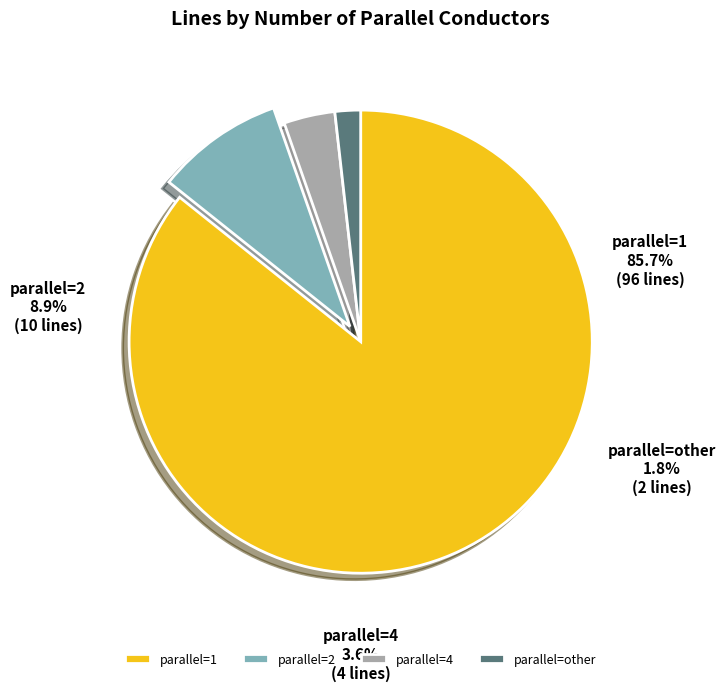

True or false: 4 accounts for 1% of the total.

False